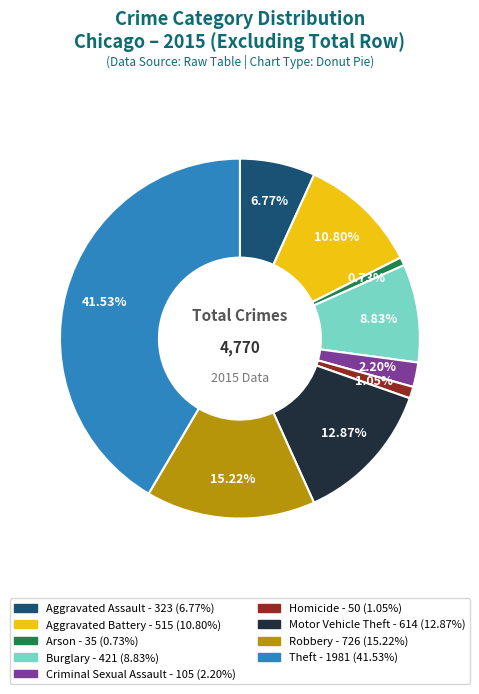

How much of the chart is everything except Criminal Sexual Assault?

97.8%